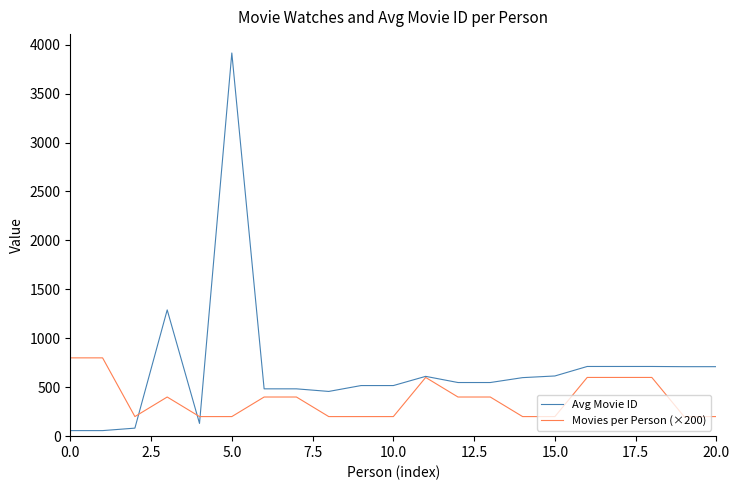

Which series ends up on top after the final intersection of Avg Movie ID and Movies per Person (×200)?

Avg Movie ID